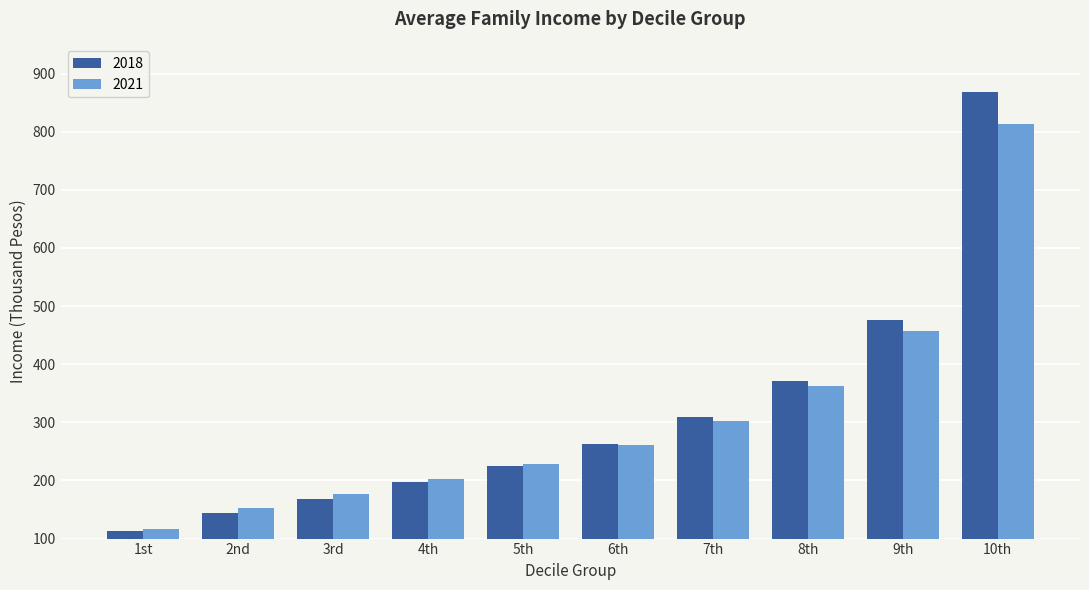

What is the total value across all series at 10th?

1681.3